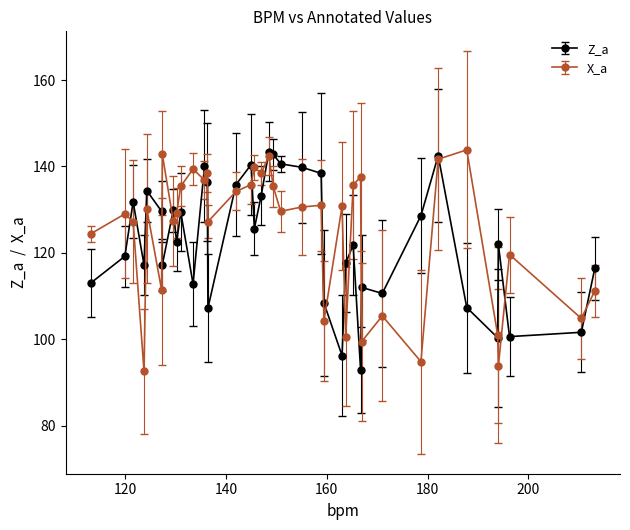

What are all the series names shown in the legend?

Z_a, X_a